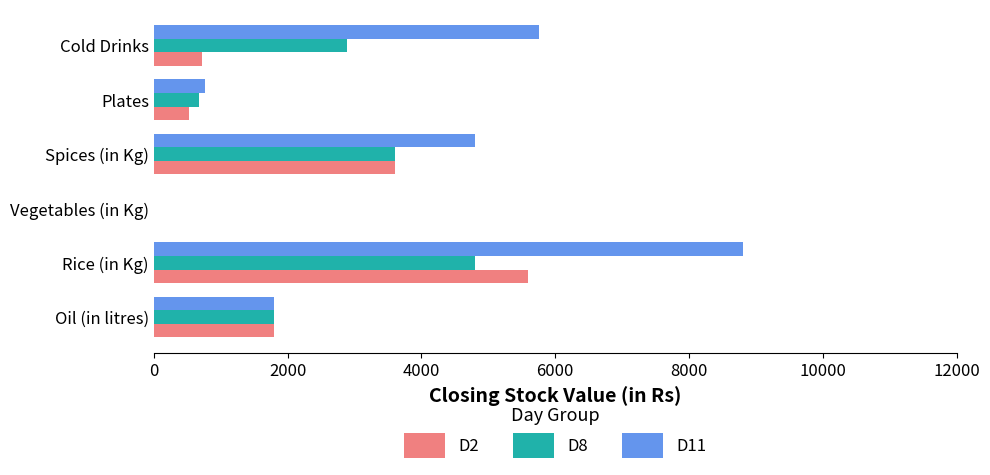

What is the total value across all series at Cold Drinks?

9360